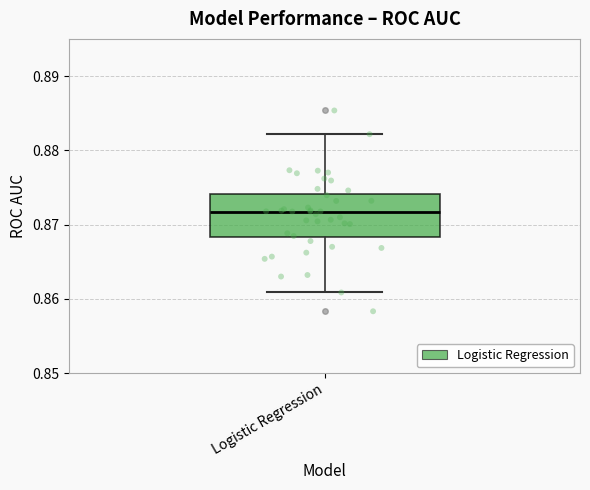

Where does the lower whisker of the box for Logistic Regression end on the y-axis? The values are not printed on the chart, so give them approximately, as read against the axis.

0.861